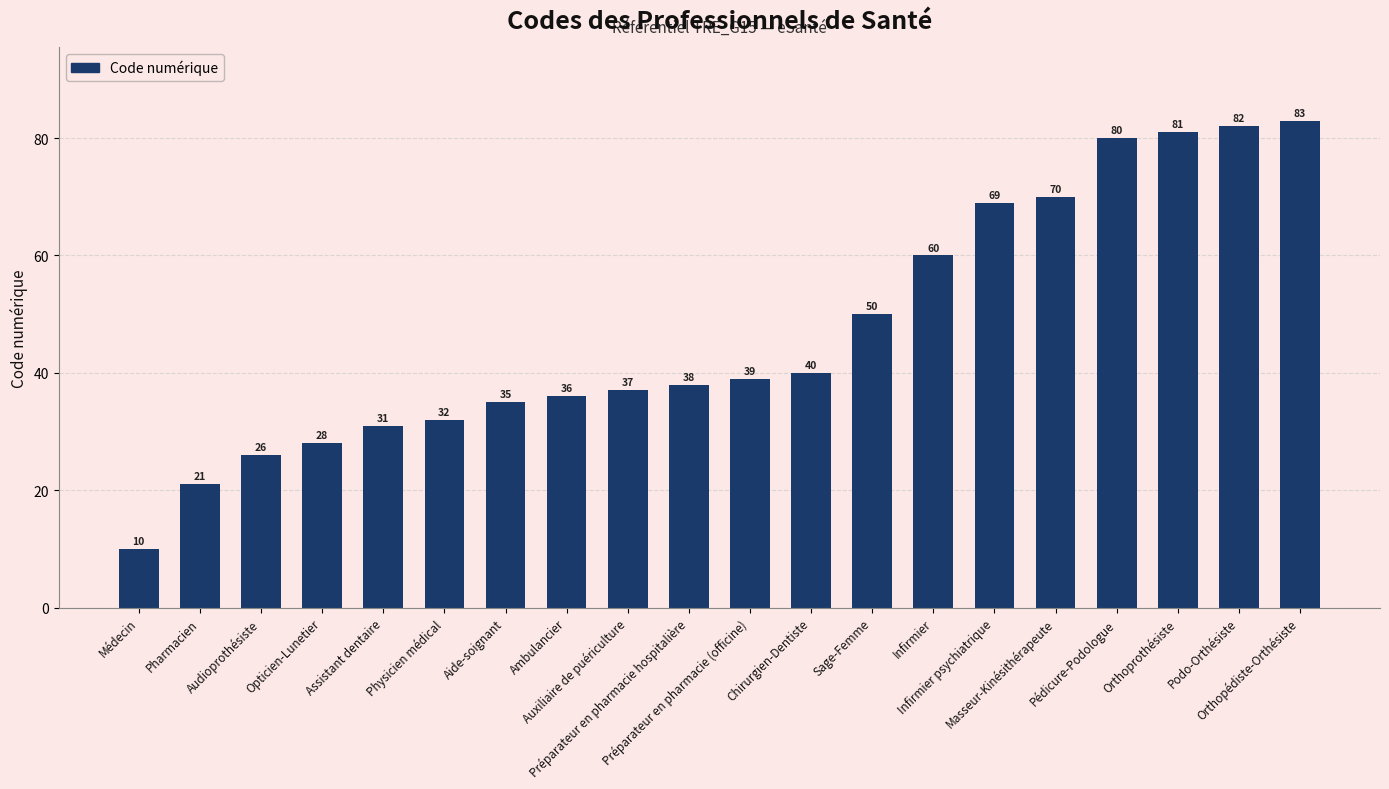

The value at Infirmier is 60. True or false?

True